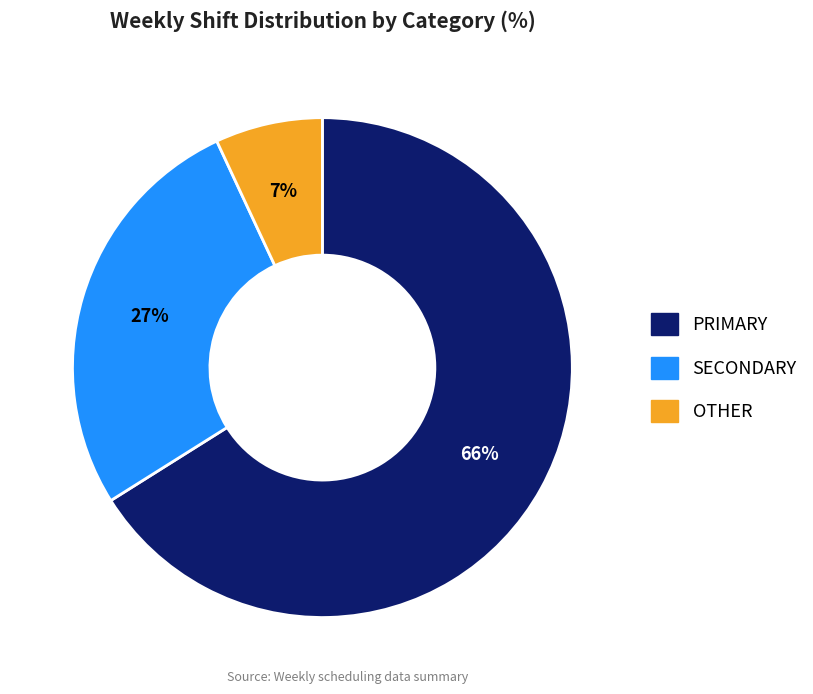

Is there a majority slice in this chart?

Yes